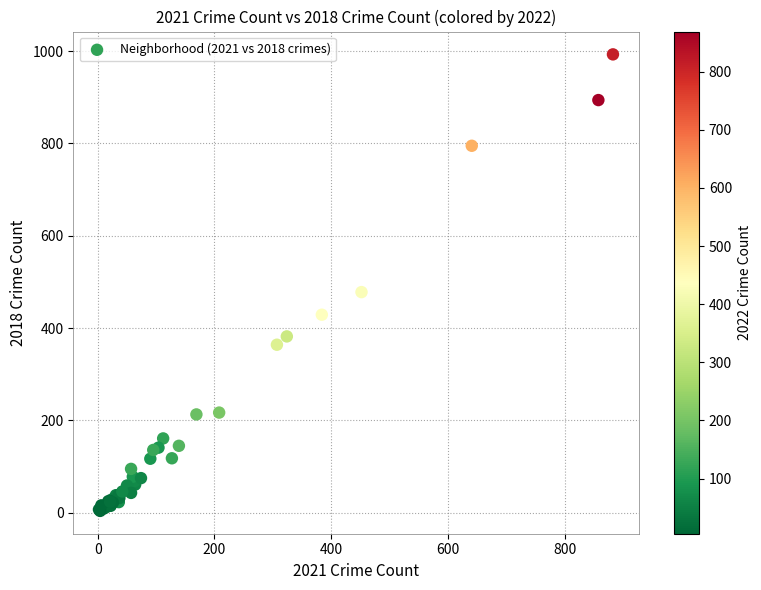

What Y value in the scatter plot is closest to 498?

478